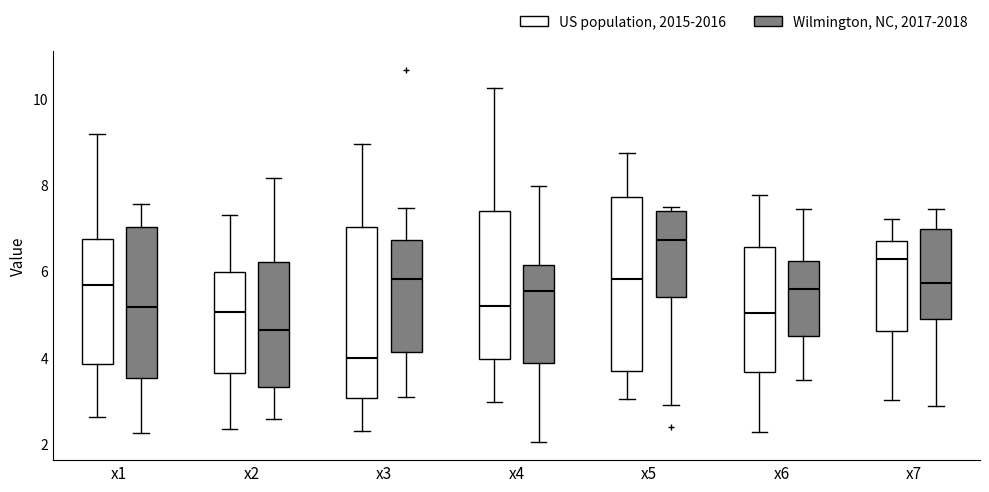

Reading left to right, transcribe this box plot: for each box, give where its median line is, the range the box spans, and where its two whiskers end, as read against the y-axis. The values are not printed on the chart, so give them approximately, as read against the axis.

x1 (US population, 2015-2016): median 5.6, box 3.8 to 6.8, whiskers 2.6 to 9.2
x1 (Wilmington, NC, 2017-2018): median 5.2, box 3.6 to 7.0, whiskers 2.2 to 7.6
x2 (US population, 2015-2016): median 5.0, box 3.6 to 6.0, whiskers 2.4 to 7.4
x2 (Wilmington, NC, 2017-2018): median 4.6, box 3.4 to 6.2, whiskers 2.6 to 8.2
x3 (US population, 2015-2016): median 4.0, box 3.0 to 7.0, whiskers 2.2 to 9.0
x3 (Wilmington, NC, 2017-2018): median 5.8, box 4.2 to 6.8, whiskers 3.0 to 7.4
x4 (US population, 2015-2016): median 5.2, box 4.0 to 7.4, whiskers 3.0 to 10.2
x4 (Wilmington, NC, 2017-2018): median 5.6, box 3.8 to 6.2, whiskers 2.0 to 8.0
x5 (US population, 2015-2016): median 5.8, box 3.6 to 7.8, whiskers 3.0 to 8.8
x5 (Wilmington, NC, 2017-2018): median 6.8, box 5.4 to 7.4, whiskers 2.8 to 7.4 (just above the box's upper edge)
x6 (US population, 2015-2016): median 5.0, box 3.6 to 6.6, whiskers 2.2 to 7.8
x6 (Wilmington, NC, 2017-2018): median 5.6, box 4.4 to 6.2, whiskers 3.4 to 7.4
x7 (US population, 2015-2016): median 6.2, box 4.6 to 6.6, whiskers 3.0 to 7.2
x7 (Wilmington, NC, 2017-2018): median 5.8, box 4.8 to 7.0, whiskers 2.8 to 7.4